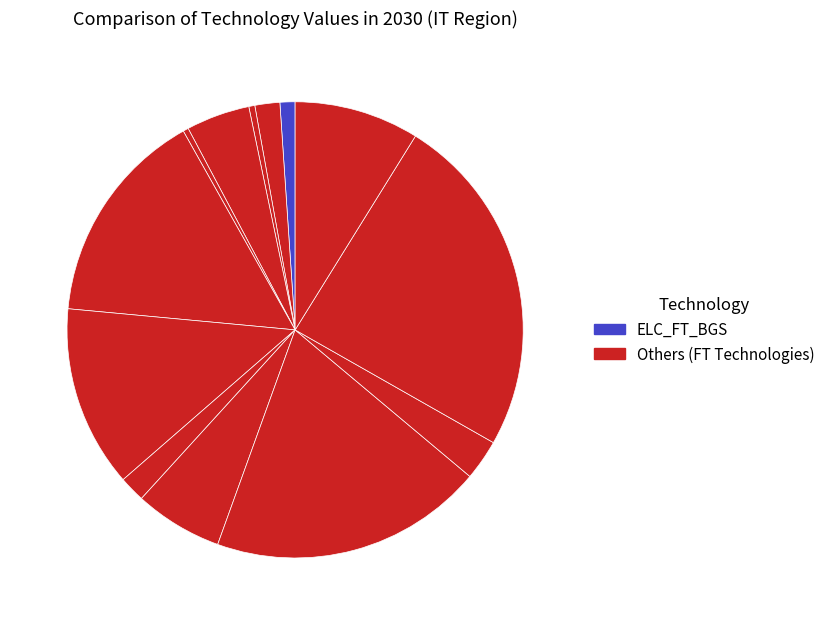

Count the number of slices in the pie.

13